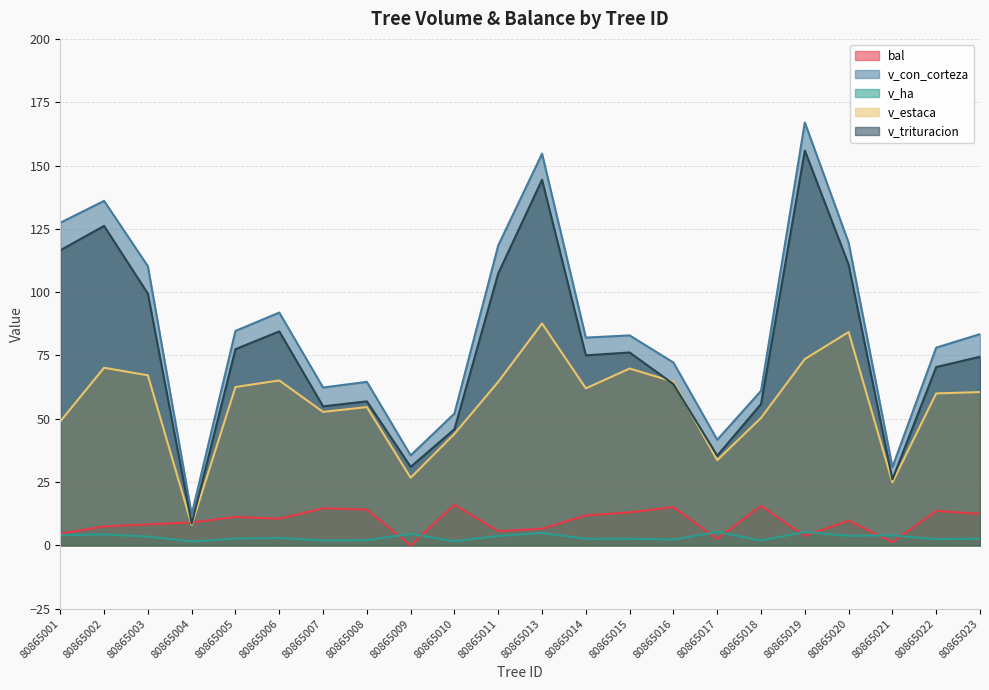

The value of v_ha at 80865014 is 3.6. True or false?

False